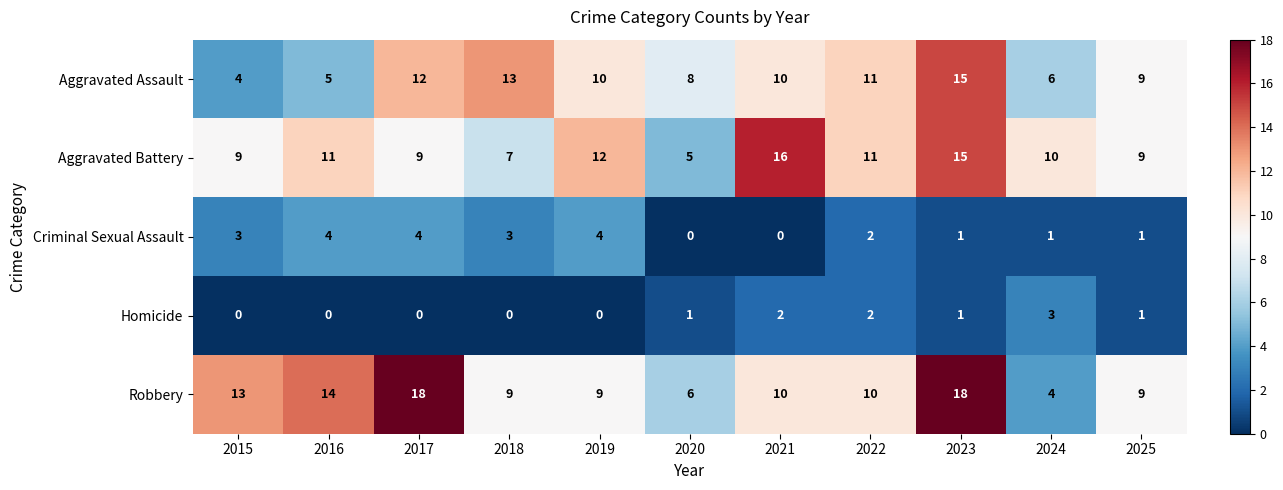

What is the difference between the highest and lowest values at 2022?

9